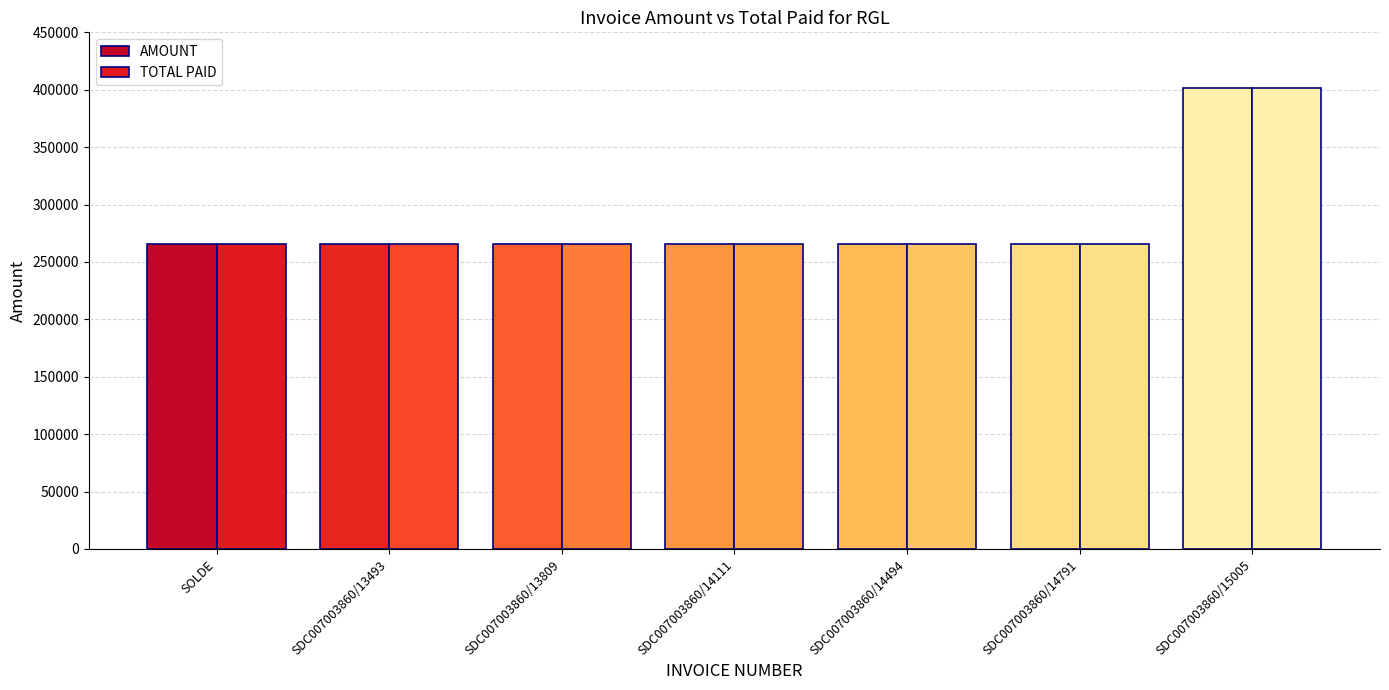

At which label does TOTAL PAID reach its minimum?

SOLDE